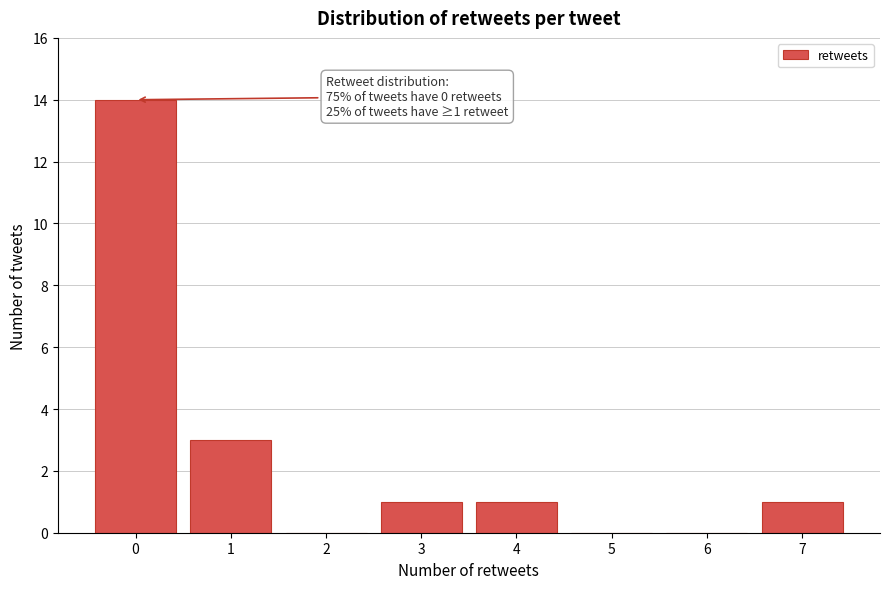

Reading left to right, extract all data points from this chart.

0=14	1=3	2=0	3=1	4=1	5=0	6=0	7=1